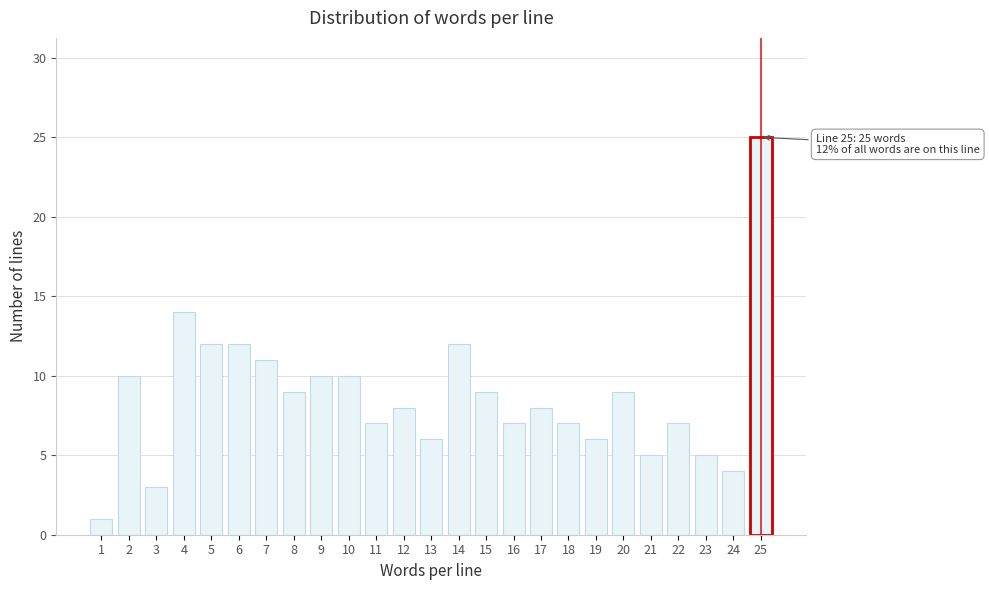

Reading left to right, what are all the values shown in this chart?

1	10	3	14	12	12	11	9	10	10	7	8	6	12	9	7	8	7	6	9	5	7	5	4	25